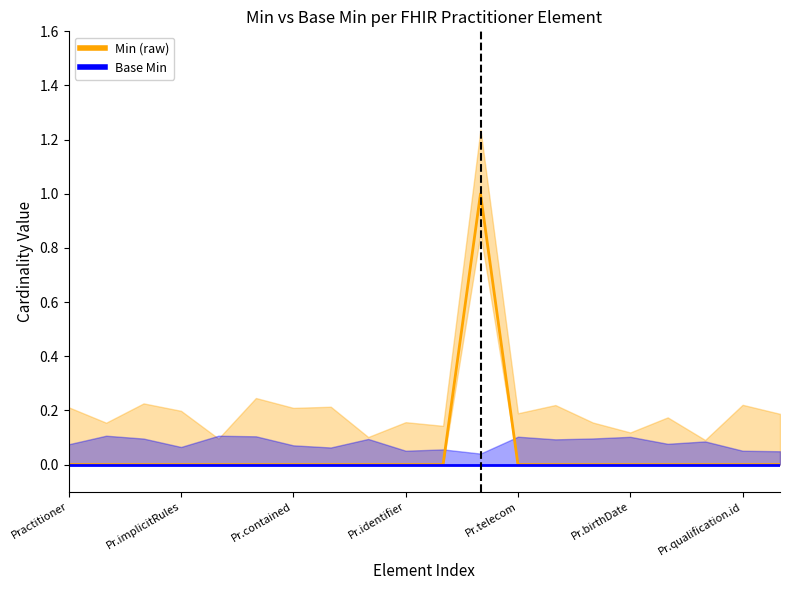

How many Min (raw) values are between 0 and 1?

20